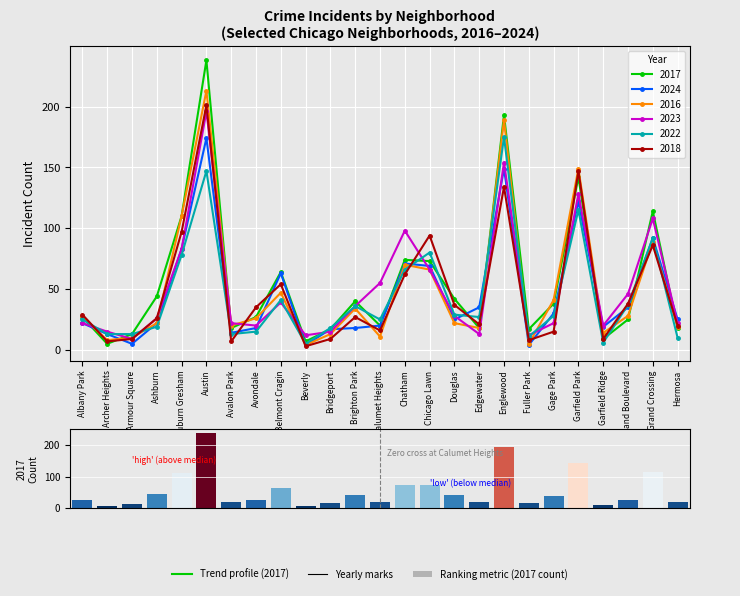

What is the maximum value shown in the chart?

238